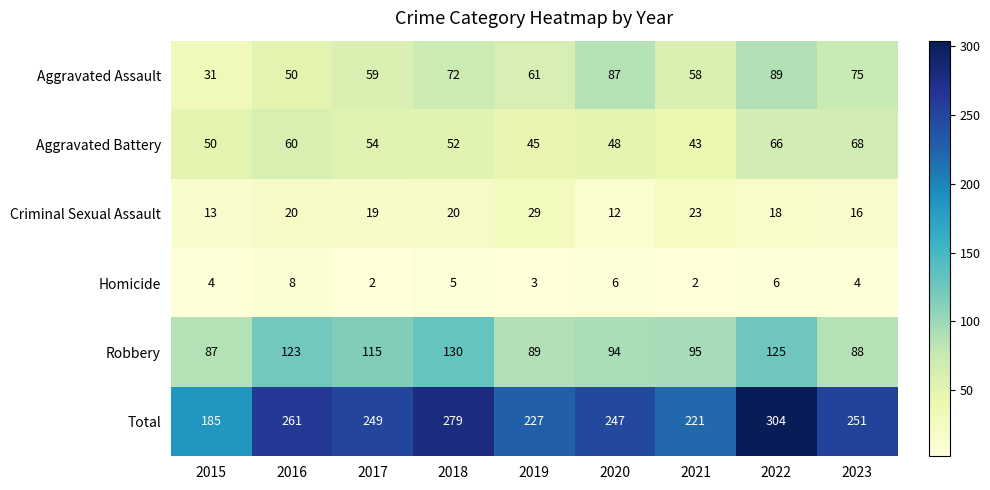

What value does the Aggravated Battery series have at 2018?

52